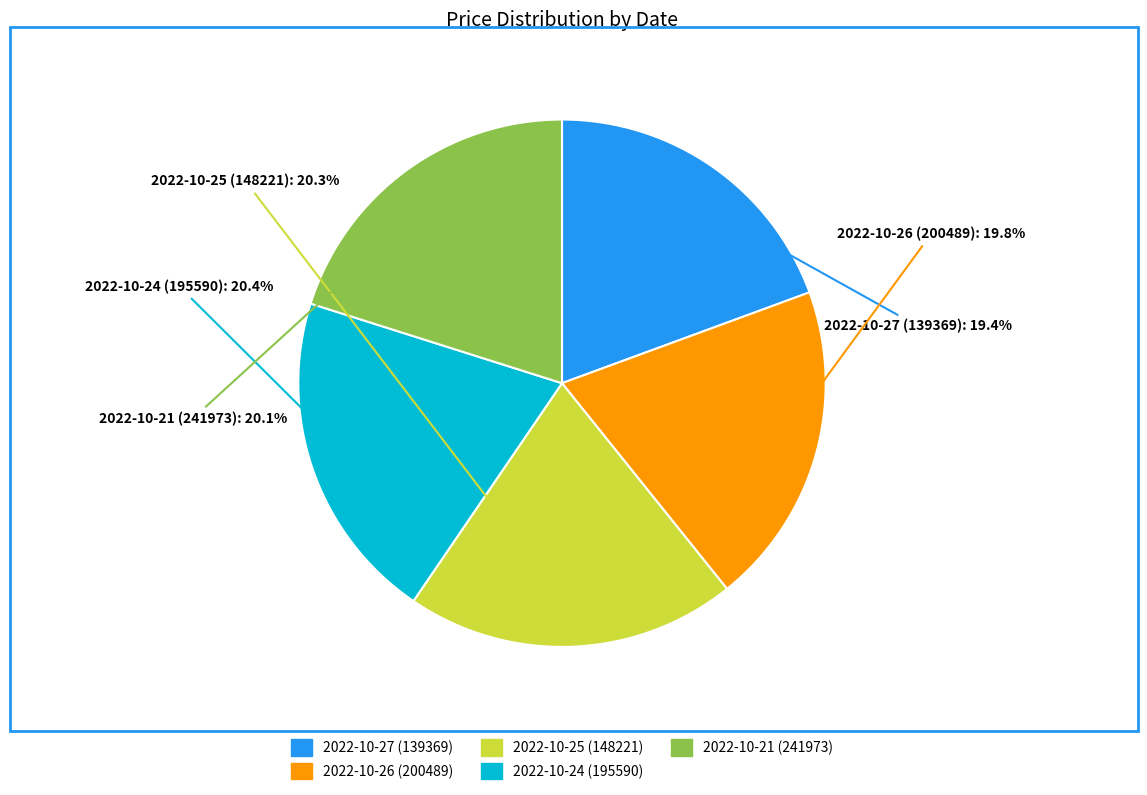

What is the ratio of the value at 2022-10-26 (200489) to the value at 2022-10-27 (139369)?

1.0